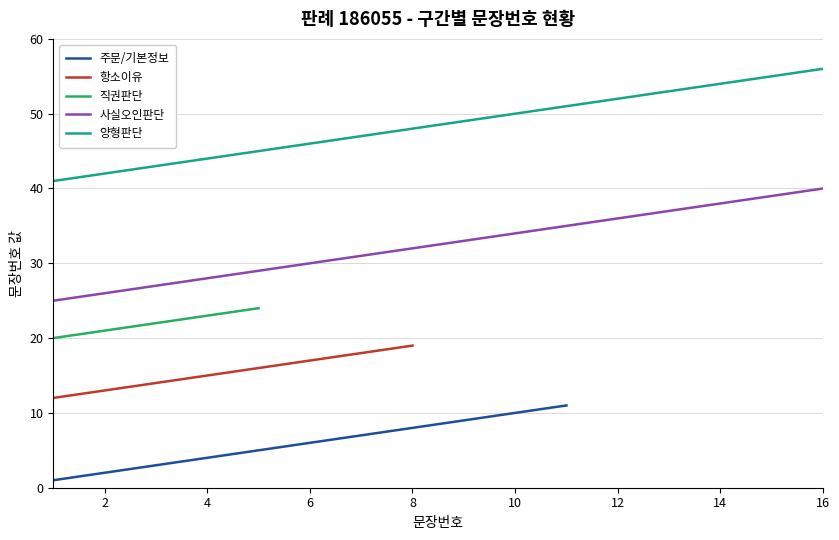

True or false: 사실오인판단 and 양형판단 intersect in this chart.

False